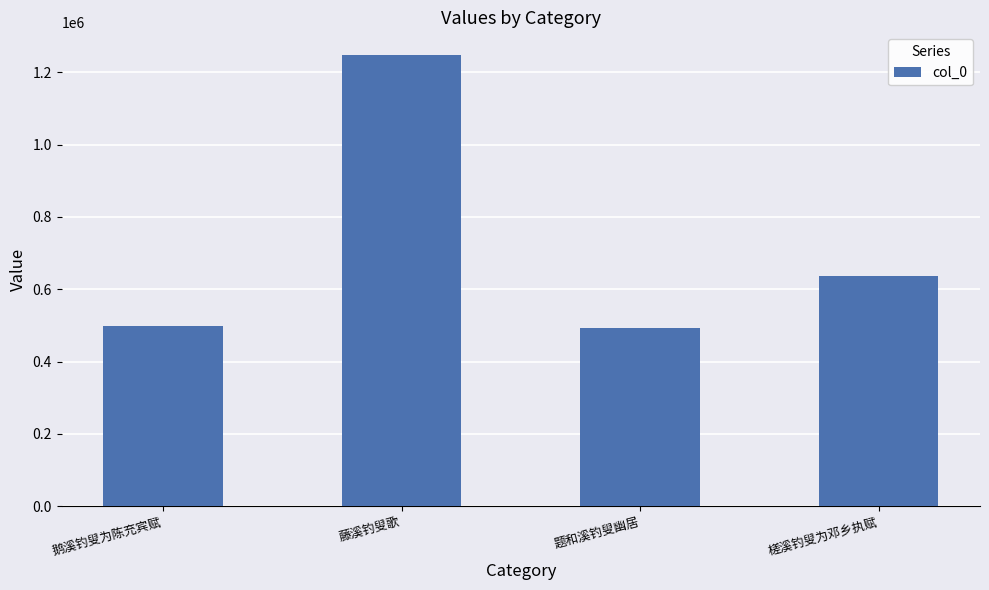

Reading right to left, transcribe all the data shown in this chart.

637077	492480	1248636	499417